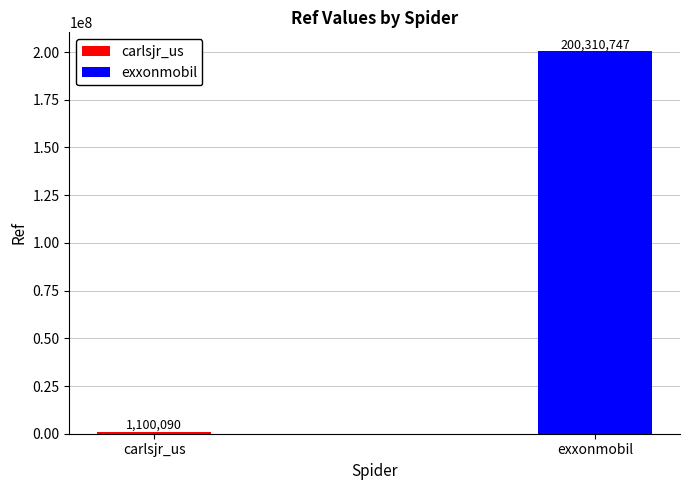

Which has a higher value, carlsjr_us or exxonmobil?

exxonmobil